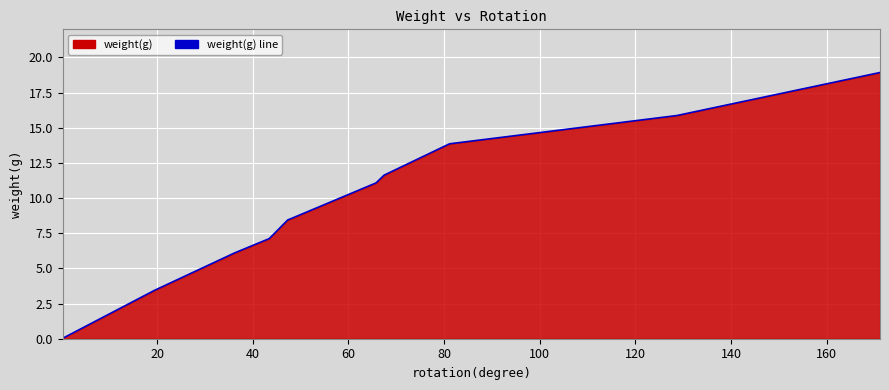

What is the maximum value shown in the chart?

18.9